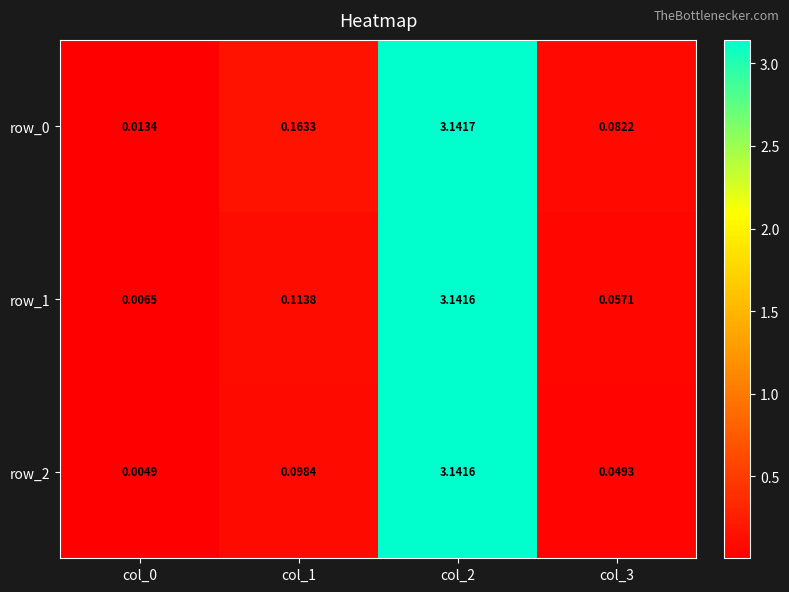

Is the value of row_2 at col_3 greater than the value of row_1 at col_0?

Yes